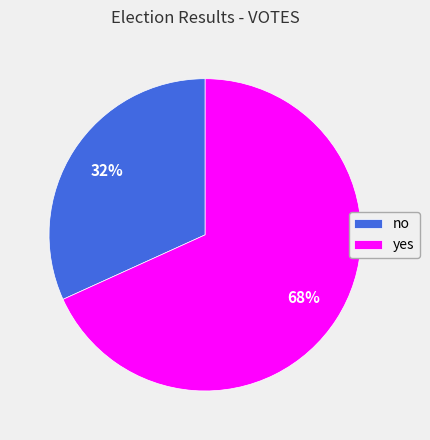

Is it true that yes is 68% of the pie?

True